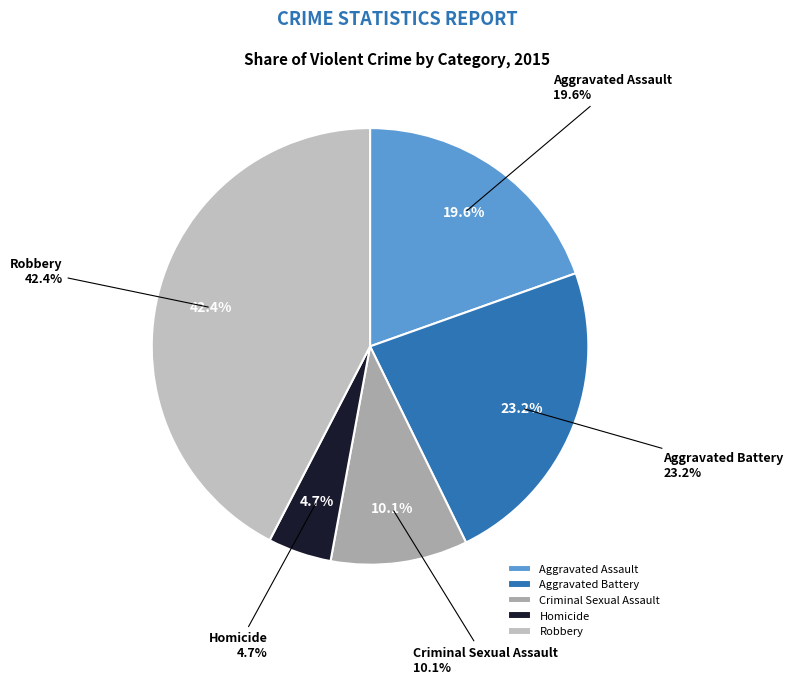

Is Robbery the majority of the pie?

No